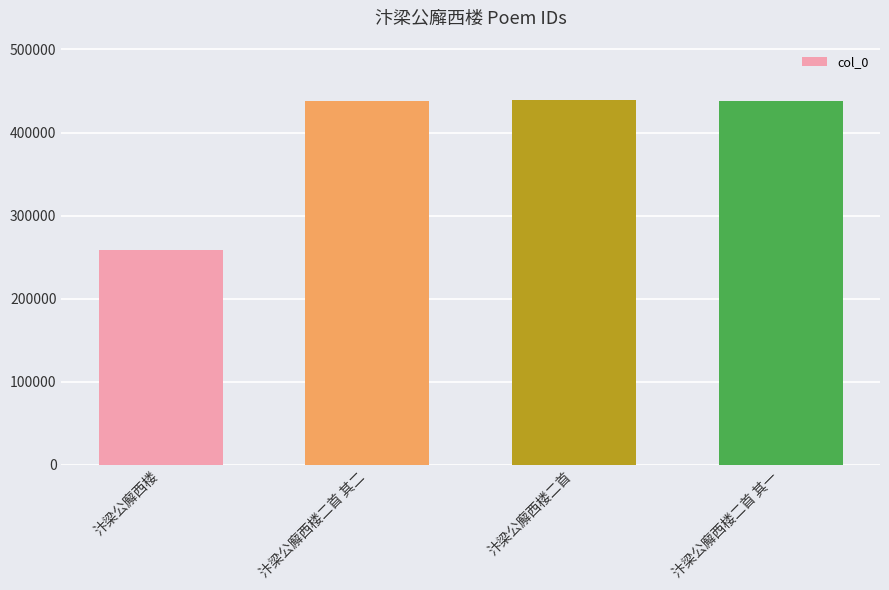

What is the smallest value displayed?

258829